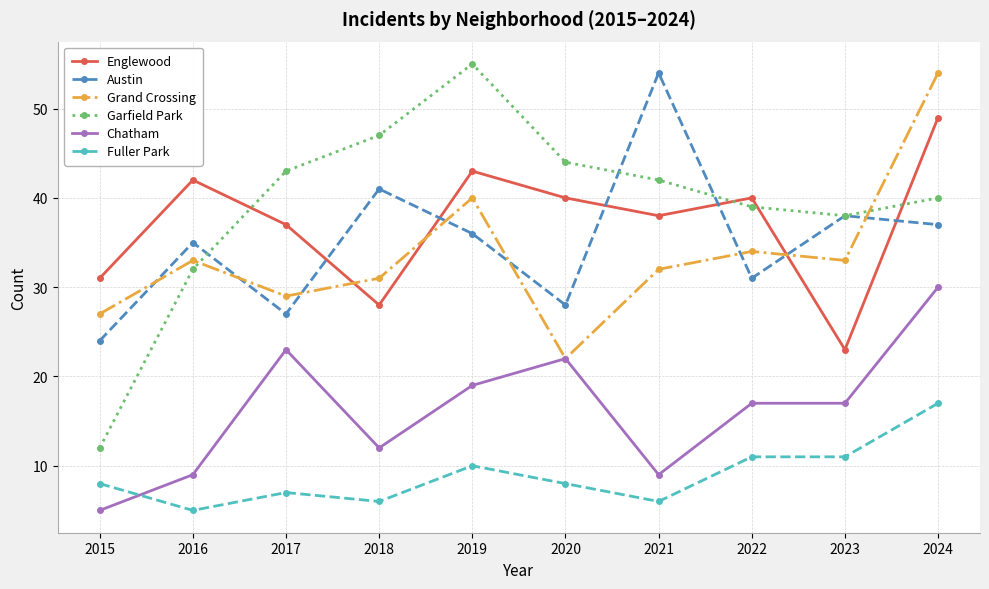

How many data points does each series have?

10